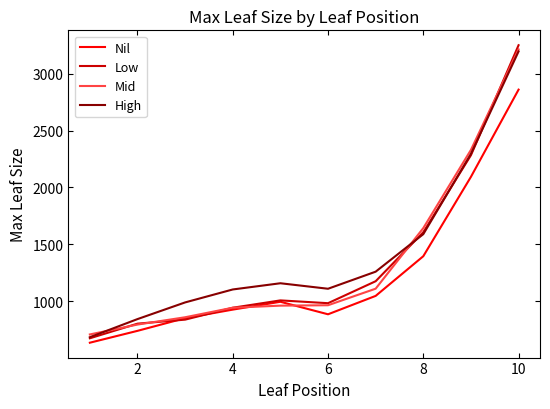

Which series has the widest spread of values?

Low